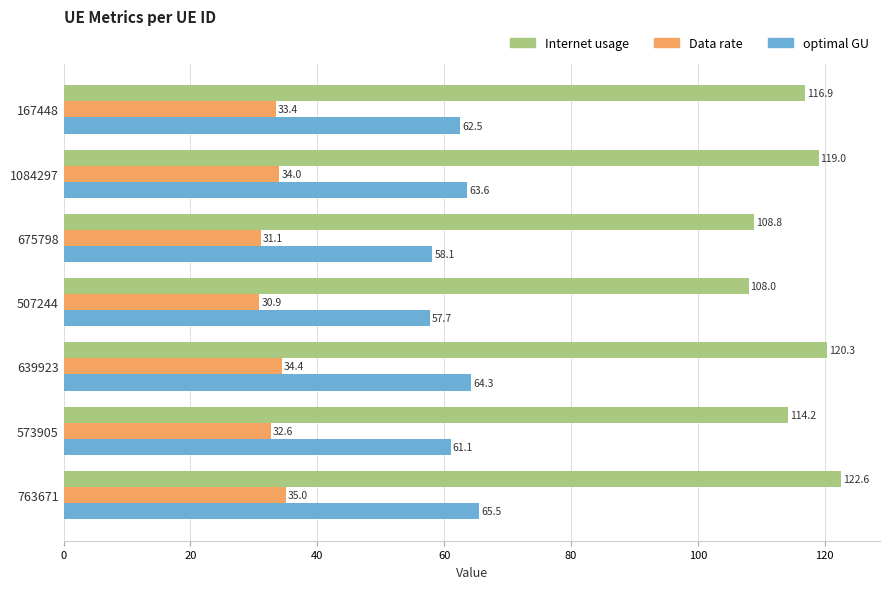

Which series has the largest total across all categories?

Internet usage